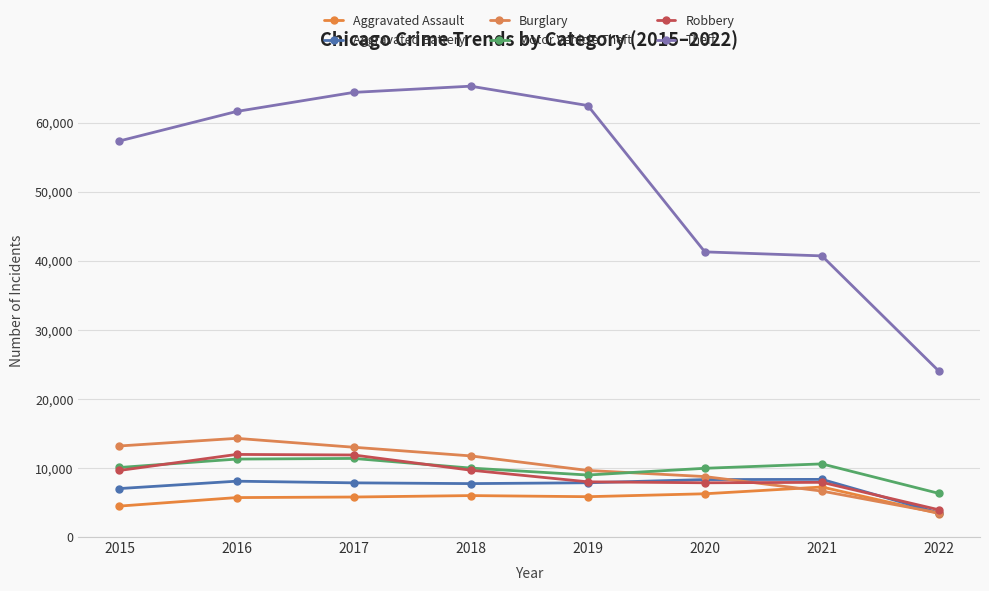

Does the chart have visible grid lines?

Yes